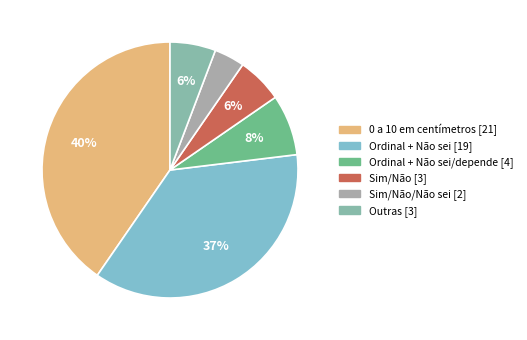

Does any single category account for the majority?

No